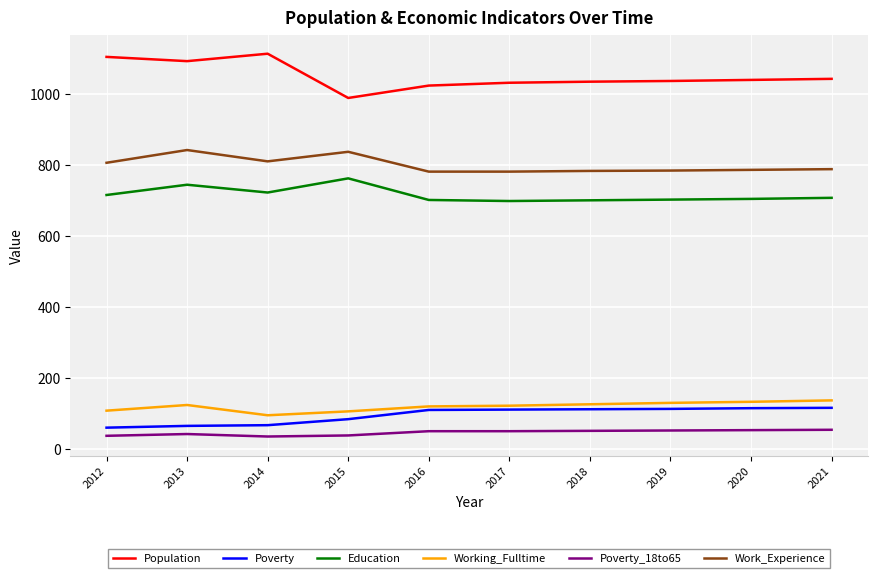

The Working_Fulltime series shows 71 at 2012. True or false?

False